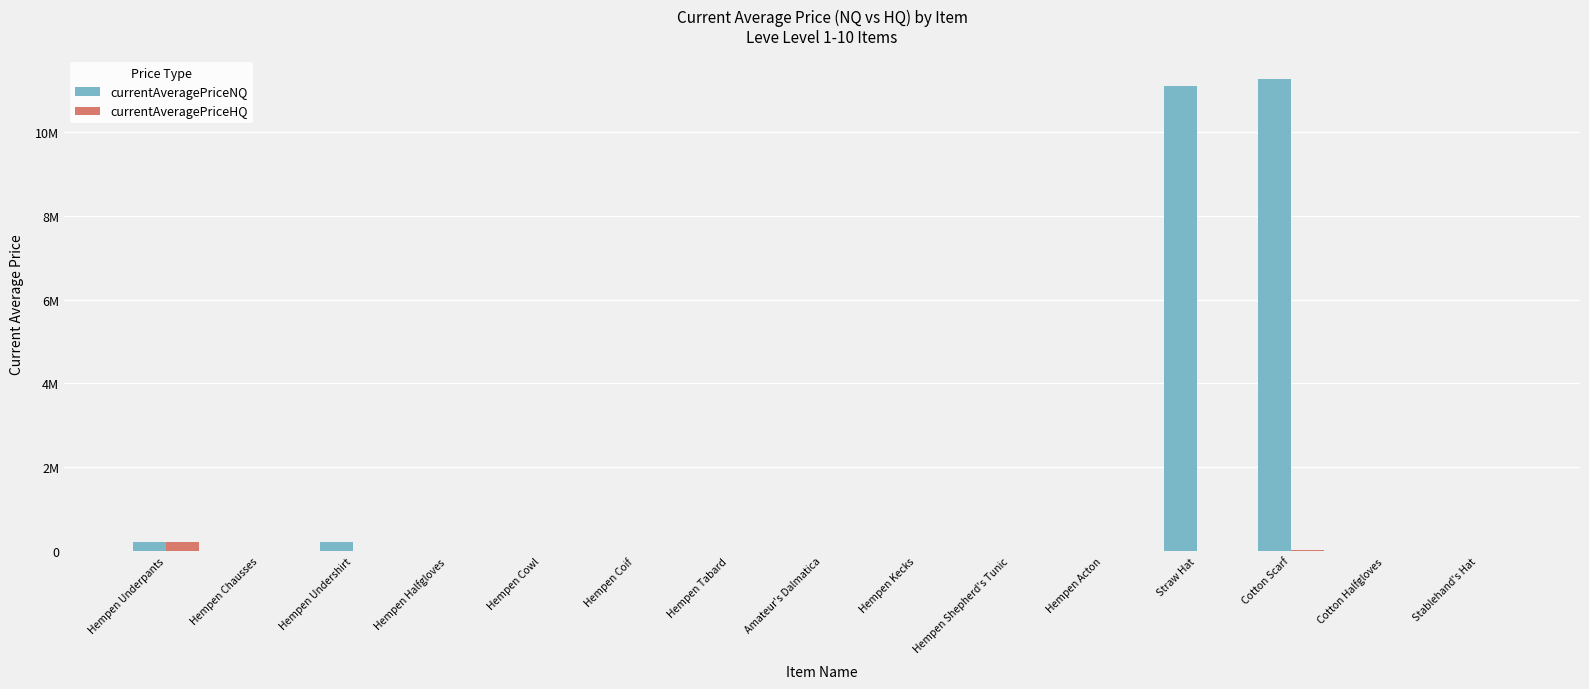

What are all the series names shown in the legend?

currentAveragePriceNQ, currentAveragePriceHQ